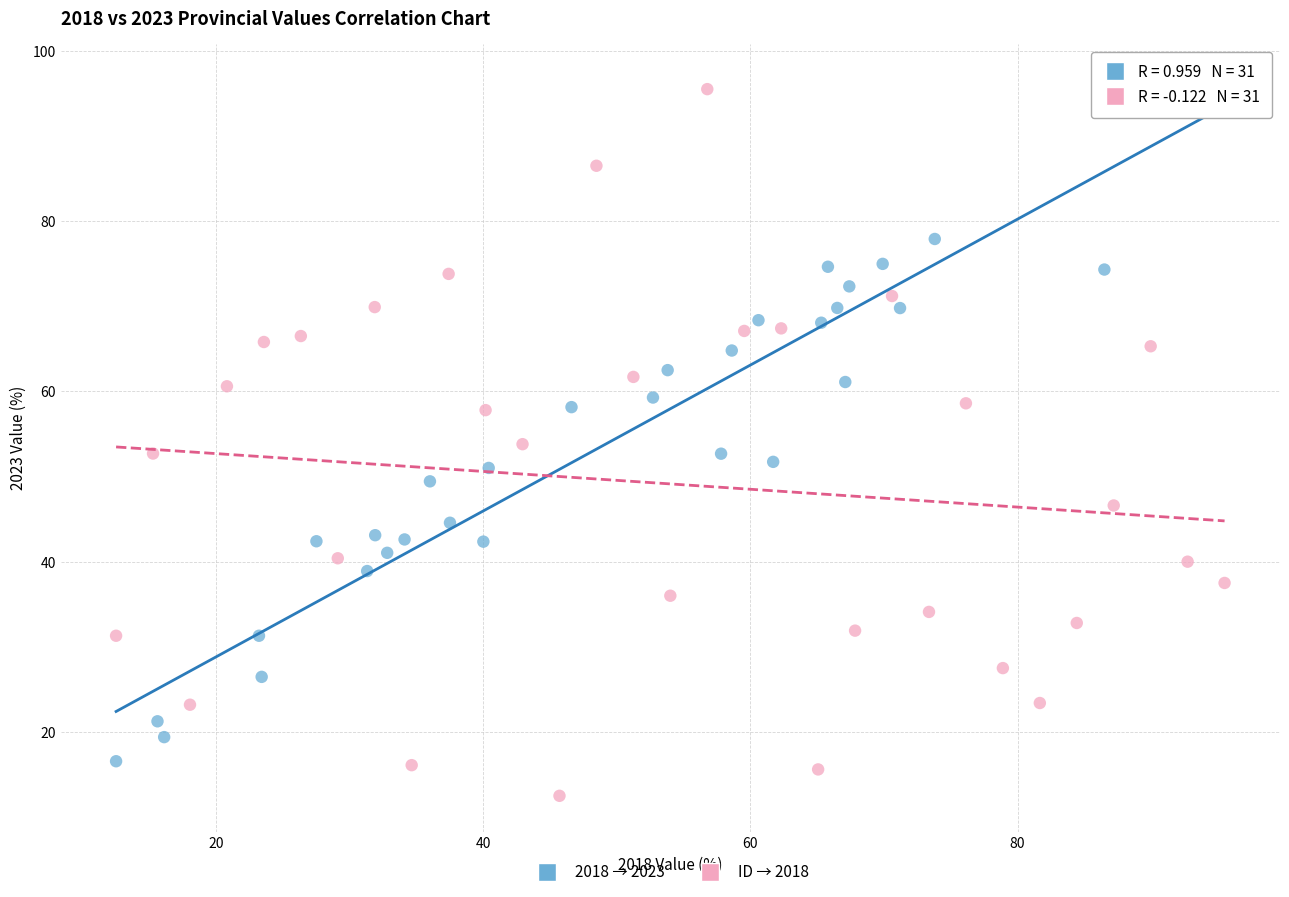

Which series contains the lowest Y value?

ID → 2018